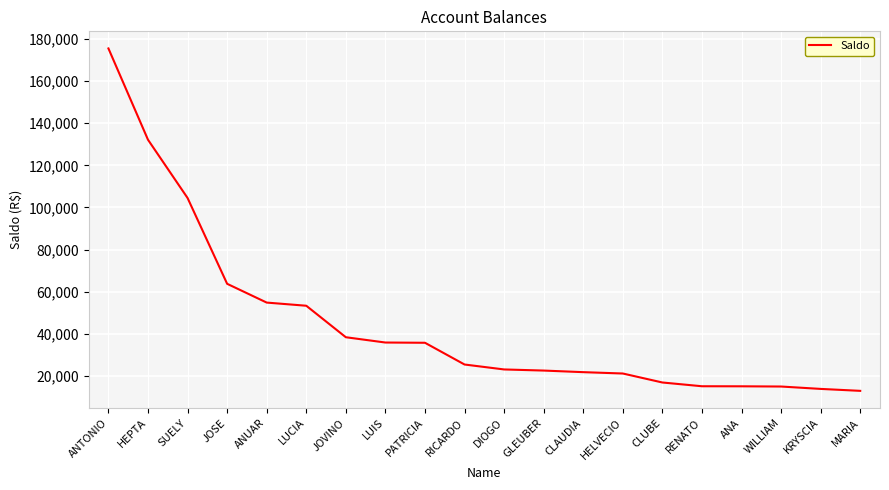

What is the minimum value shown in the chart?

12935.9